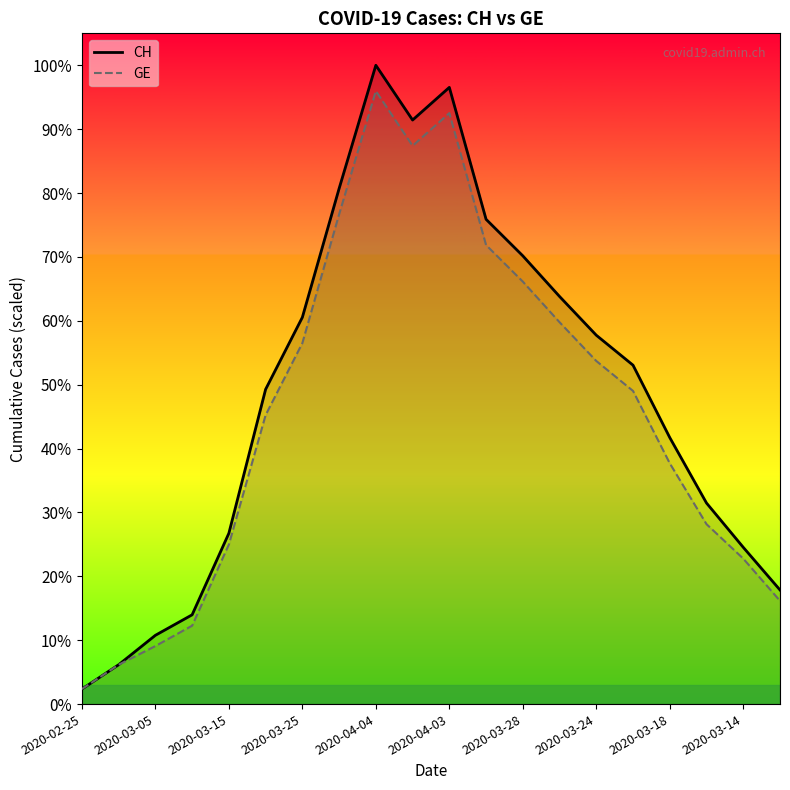

What are all the series names shown in the legend?

CH, GE